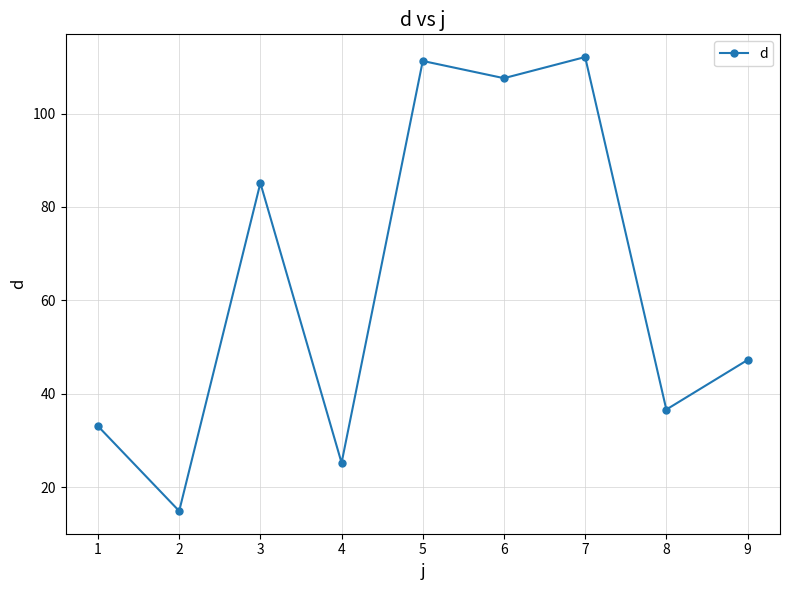

What is the difference between the values at 7 and 4?

86.9